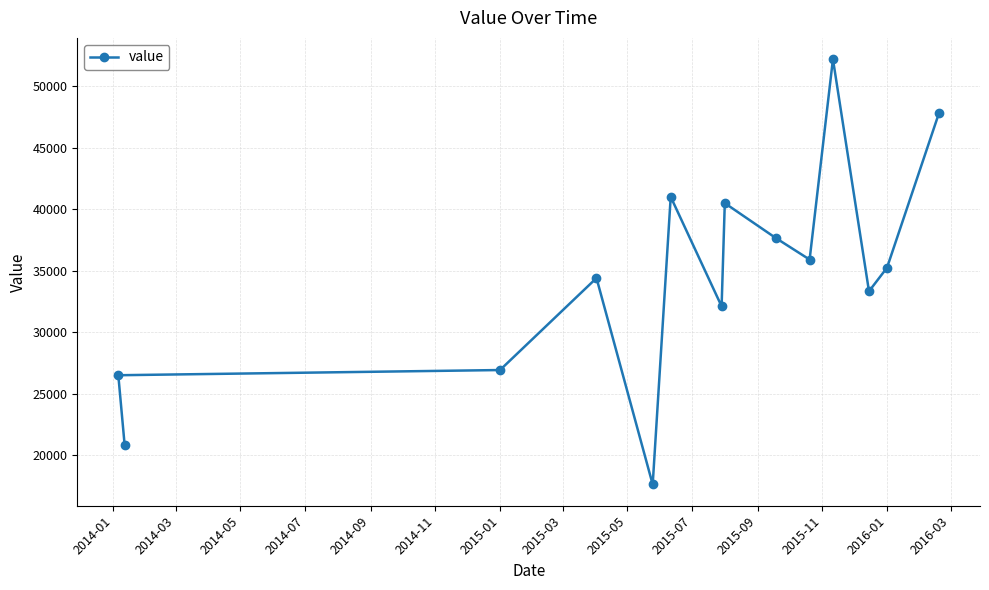

What is the sum of all values?

482252